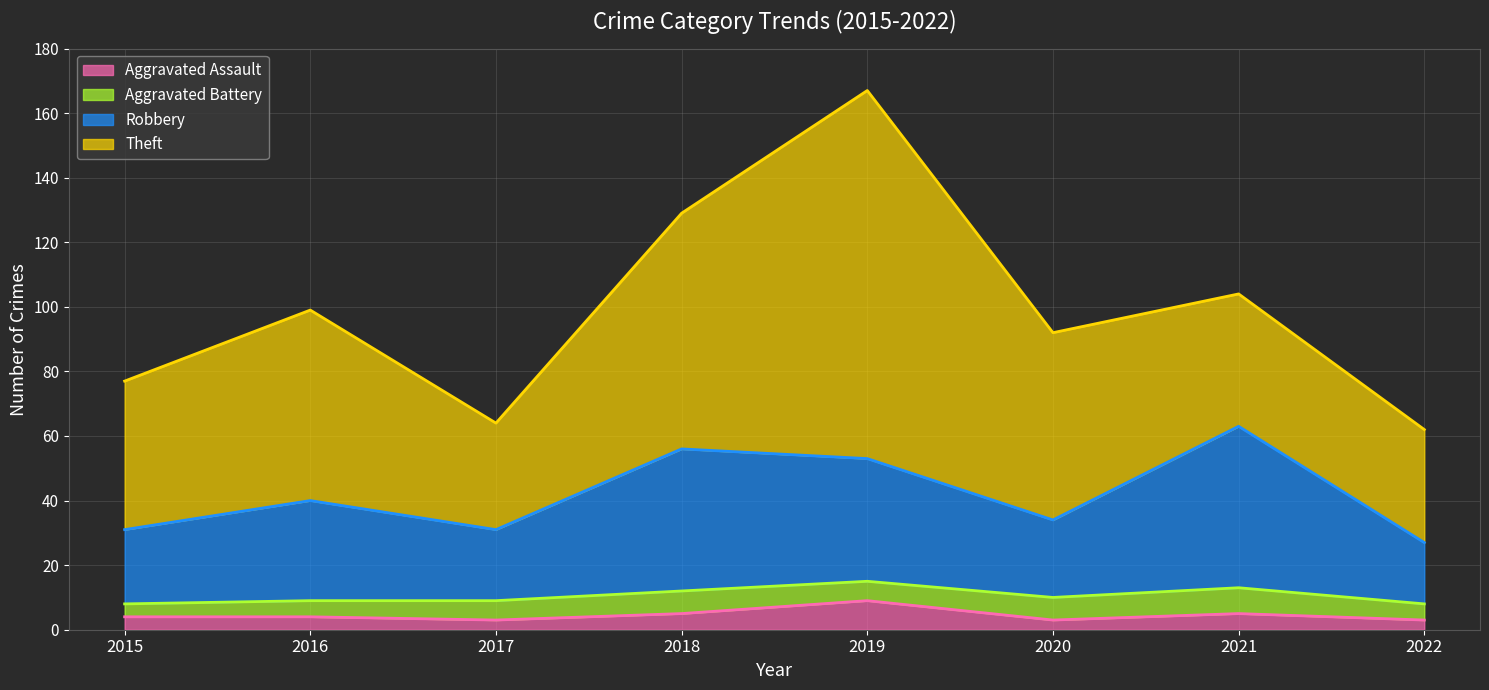

Is it true that Aggravated Assault equals 5 at 2021?

True